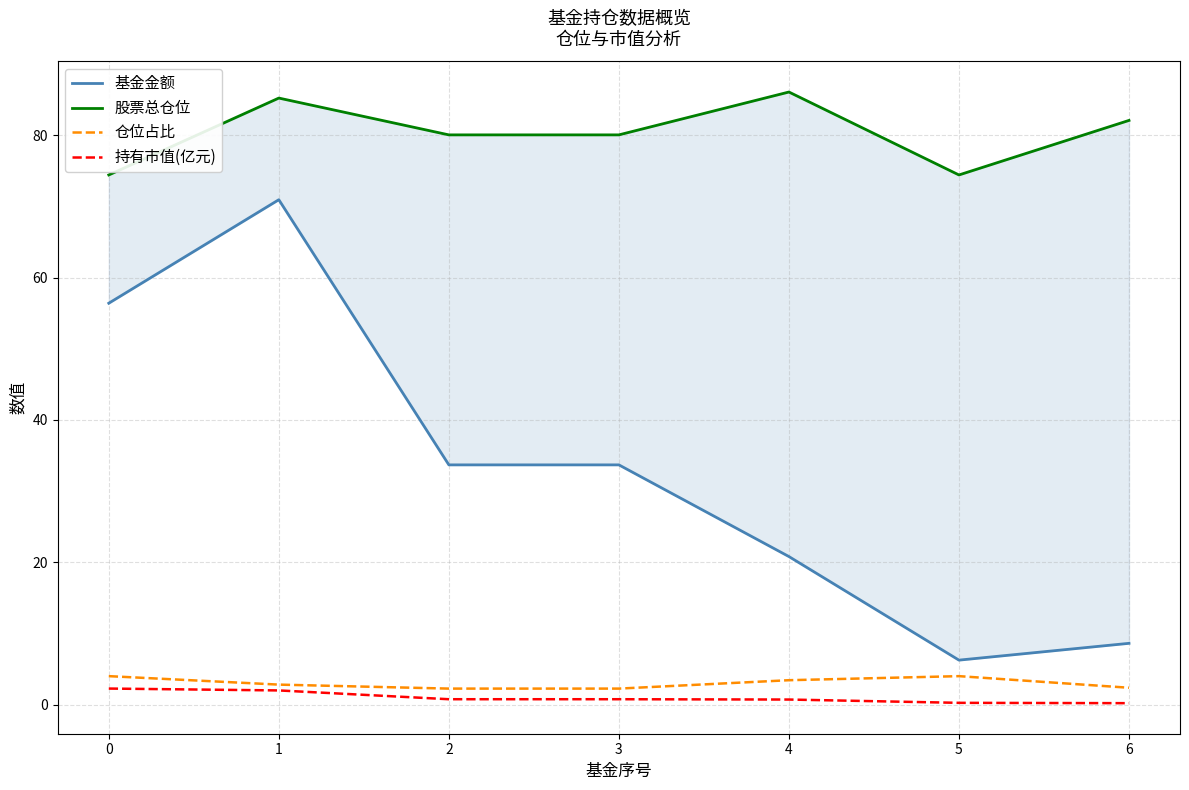

Rank the series at 5 from highest to lowest value.

股票总仓位, 基金金额, 仓位占比, 持有市值(亿元)